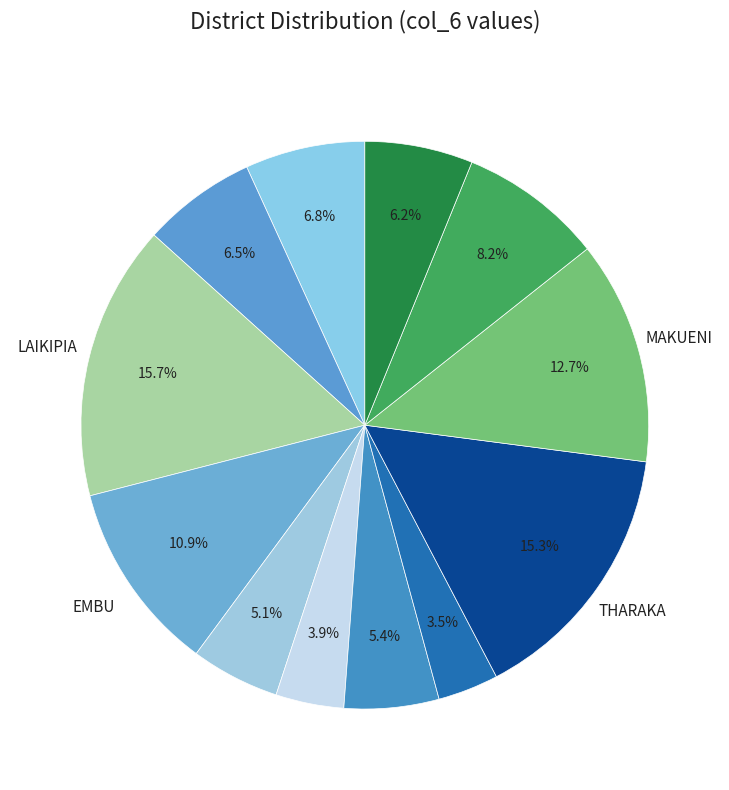

Which category has the biggest portion of the pie?

LAIKIPIA